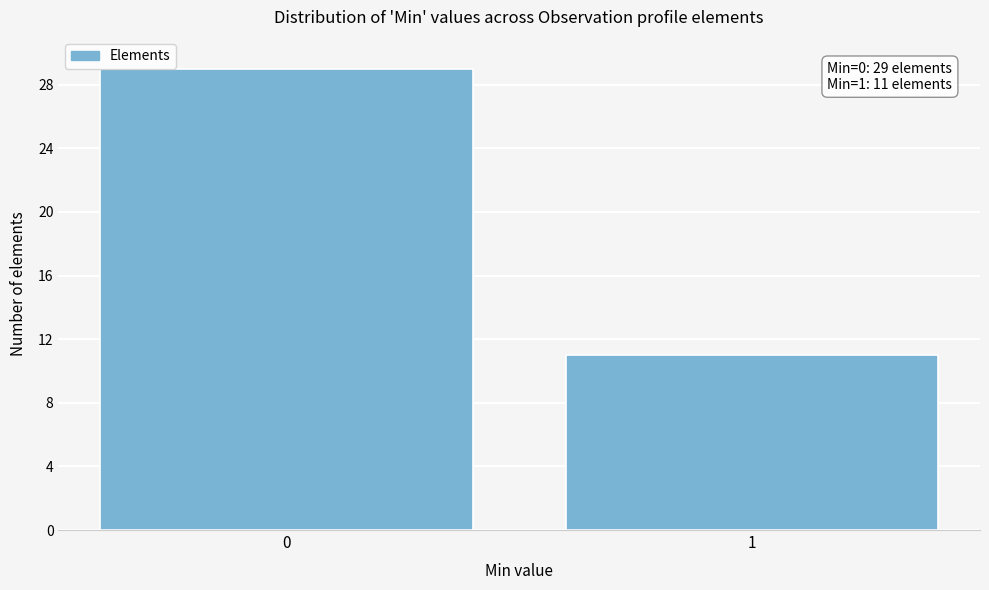

Reading right to left, transcribe all the data shown in this chart.

1=11	0=29